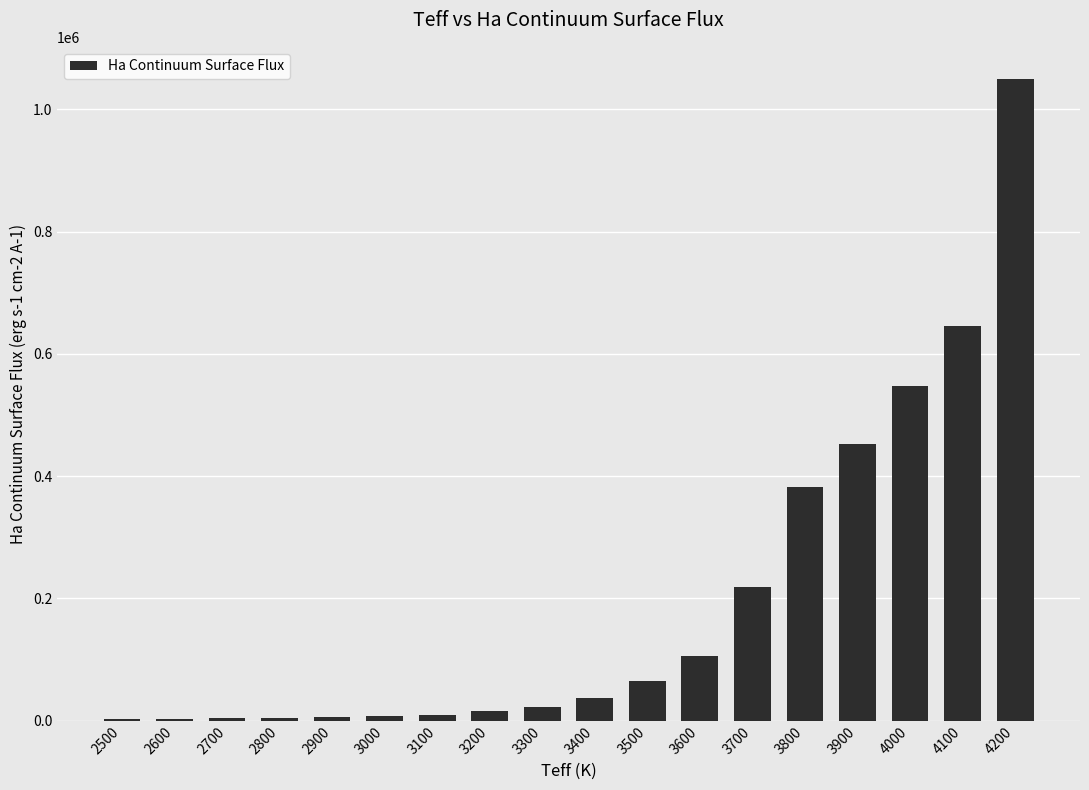

The value at 4200 is 1502973.3. True or false?

False